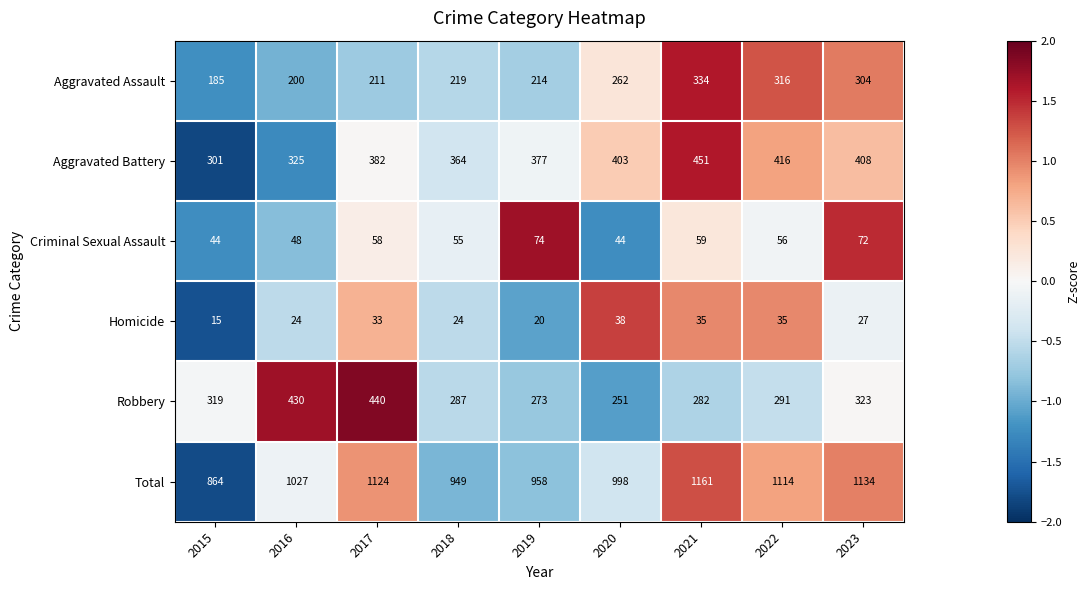

What is the sum of the Aggravated Assault values at 2022 and 2021?

650